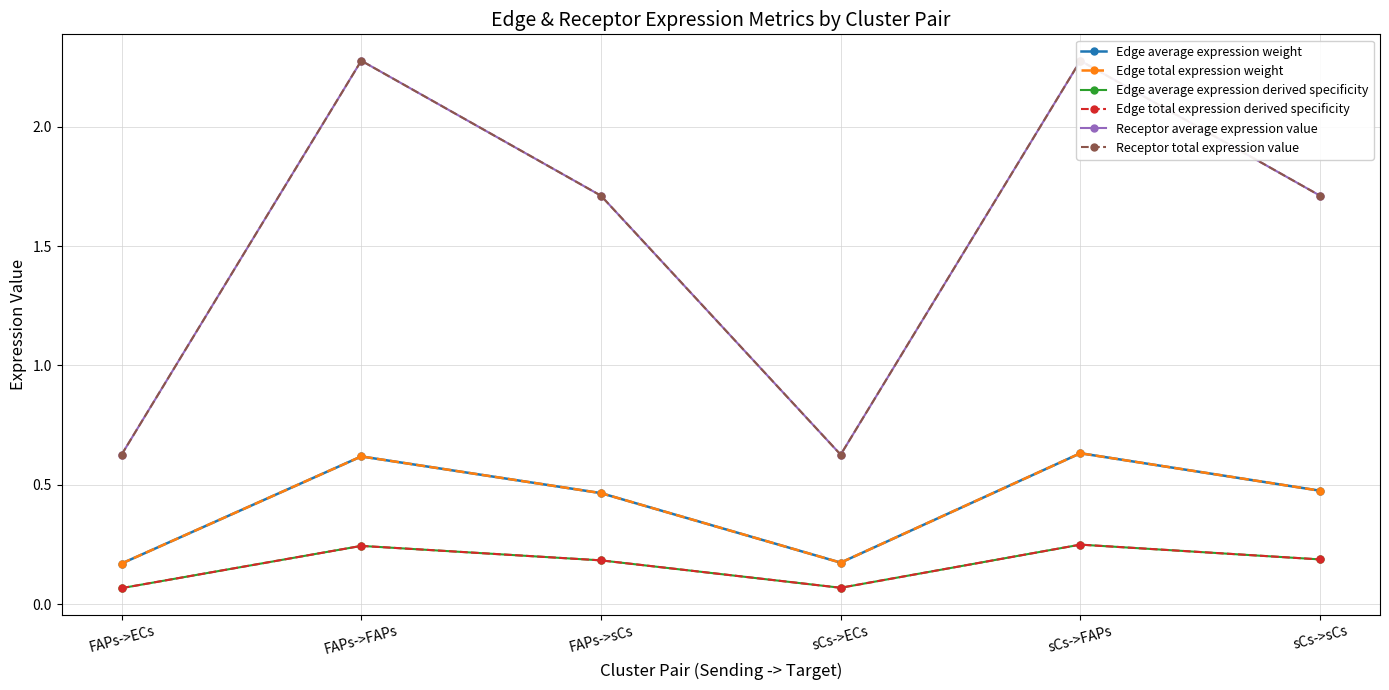

Rank the series by their maximum value, from highest to lowest.

Receptor average expression value, Receptor total expression value, Edge average expression weight, Edge total expression weight, Edge average expression derived specificity, Edge total expression derived specificity